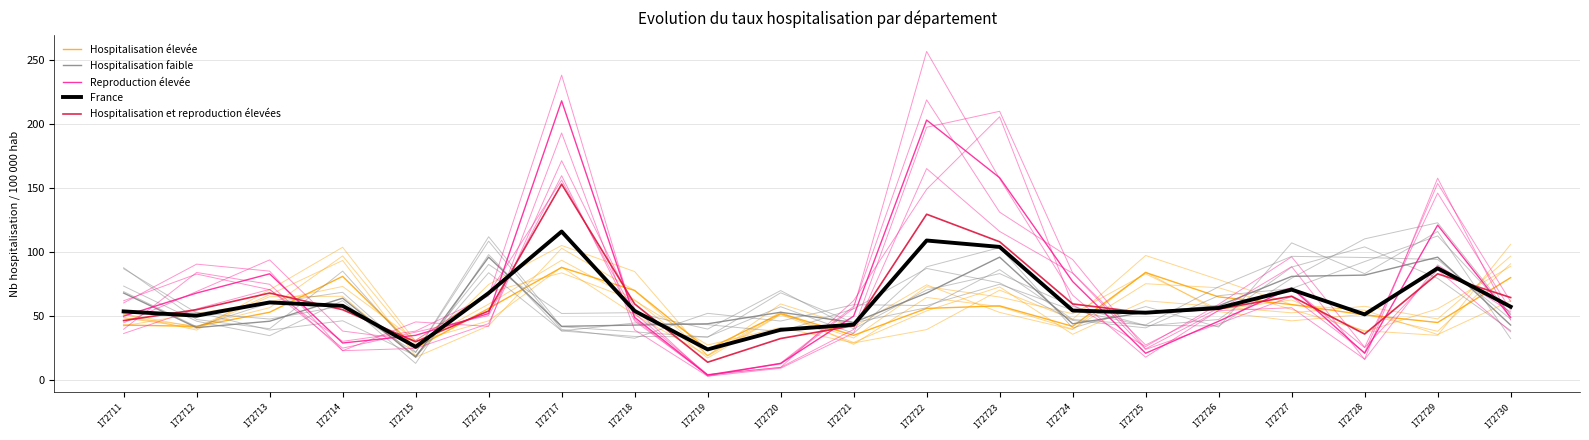

What is the difference between the Reproduction élevée values at 172727 and 172729?

49.0